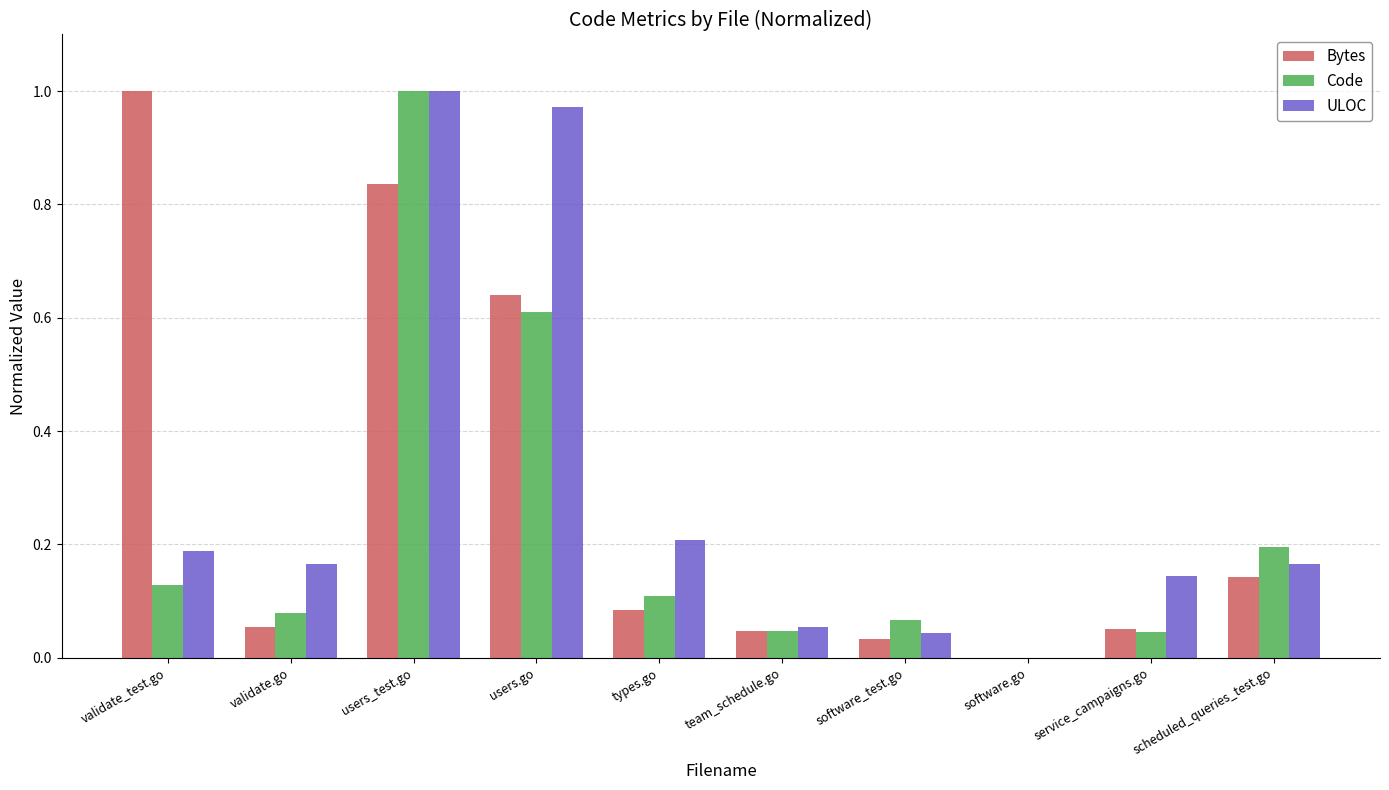

Which category has the highest value in the ULOC series?

users_test.go